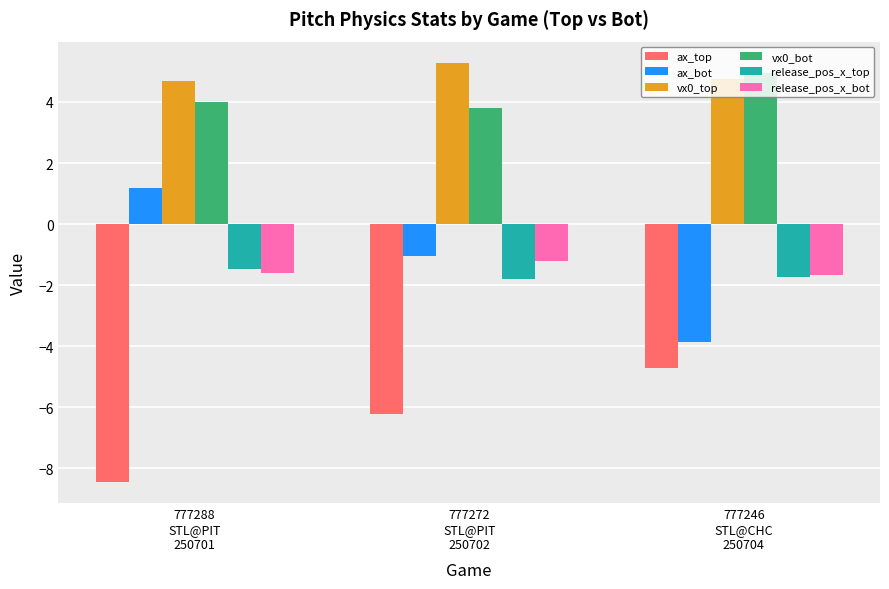

What is the value of the release_pos_x_bot bar at the 1st from the left?

-1.6